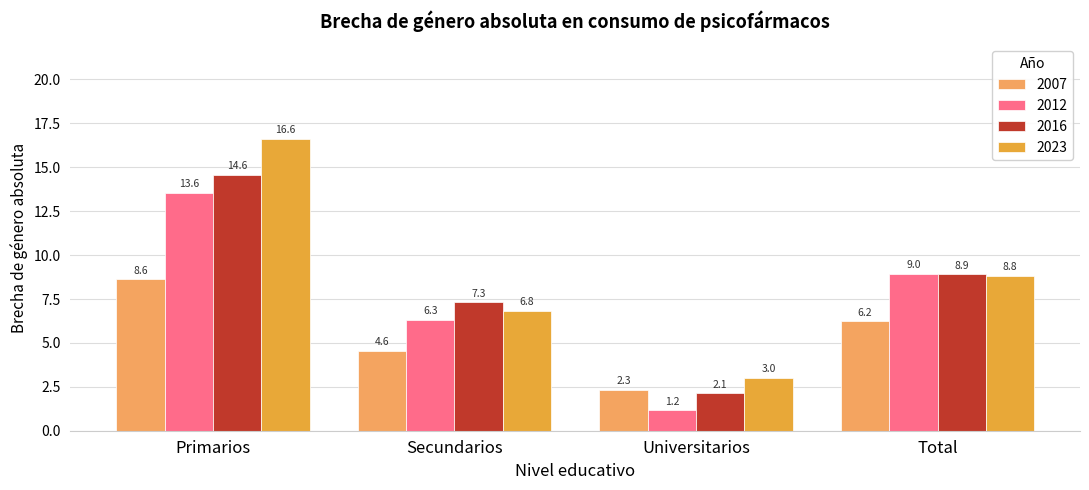

What is the difference between the 2016 values at Total and Secundarios?

1.6